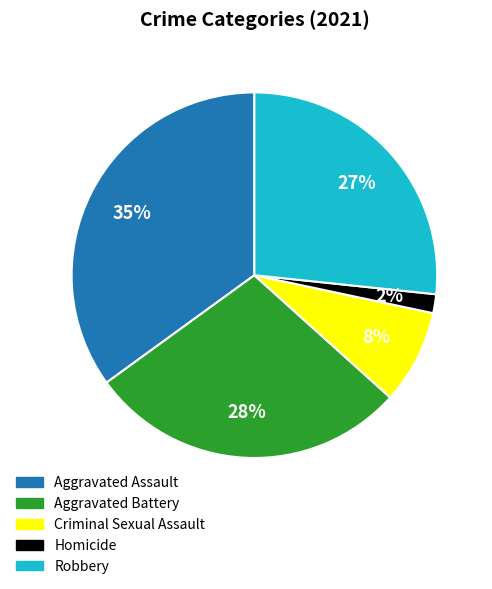

To the nearest percent, what percentage of the pie is Aggravated Assault?

35%